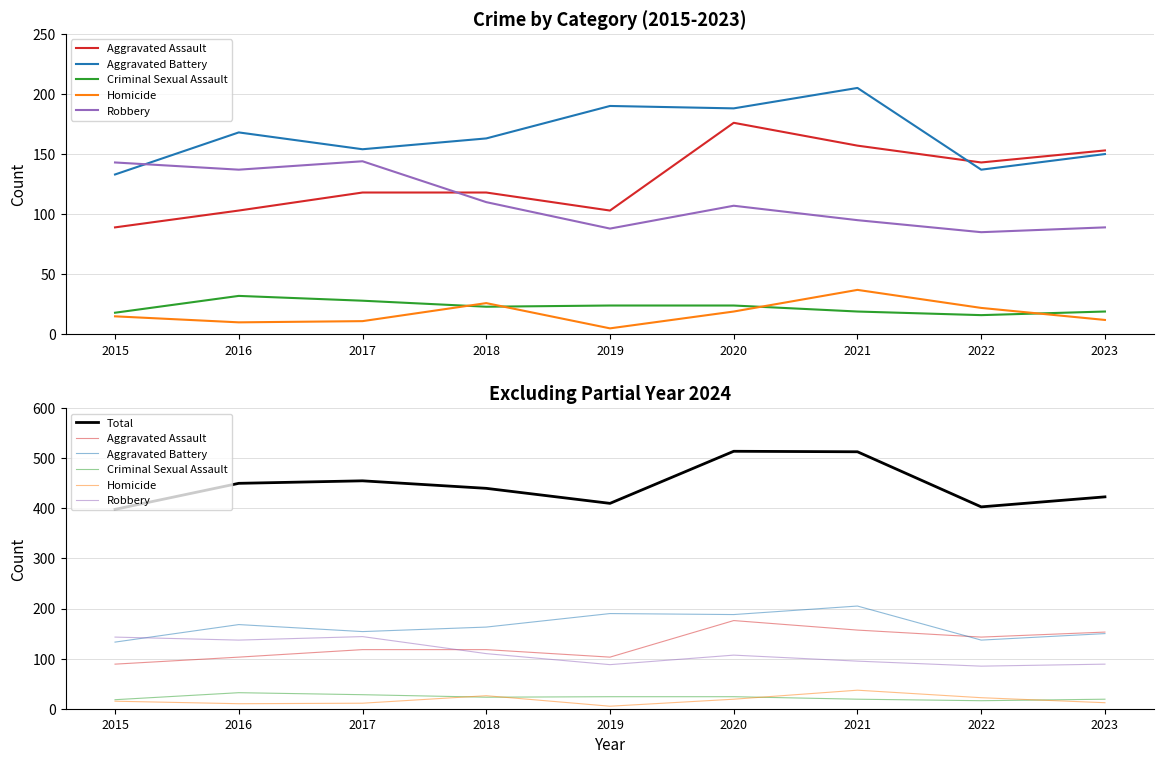

Reading left to right, what are all the values shown in this chart?

Aggravated Assault: 89	103	118	118	103	176	157	143	153
Aggravated Battery: 133	168	154	163	190	188	205	137	150
Criminal Sexual Assault: 18	32	28	23	24	24	19	16	19
Homicide: 15	10	11	26	5	19	37	22	12
Robbery: 143	137	144	110	88	107	95	85	89
Total: 398	450	455	440	410	514	513	403	423